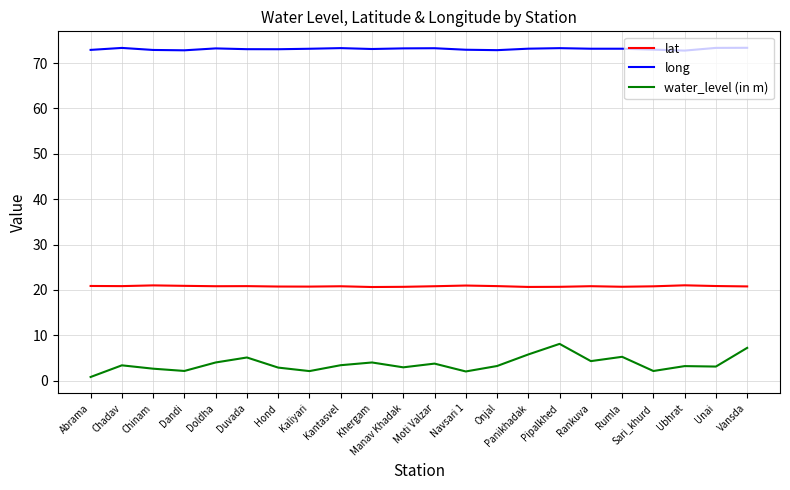

At Onjal, list the series in order from largest to smallest.

long, lat, water_level (in m)